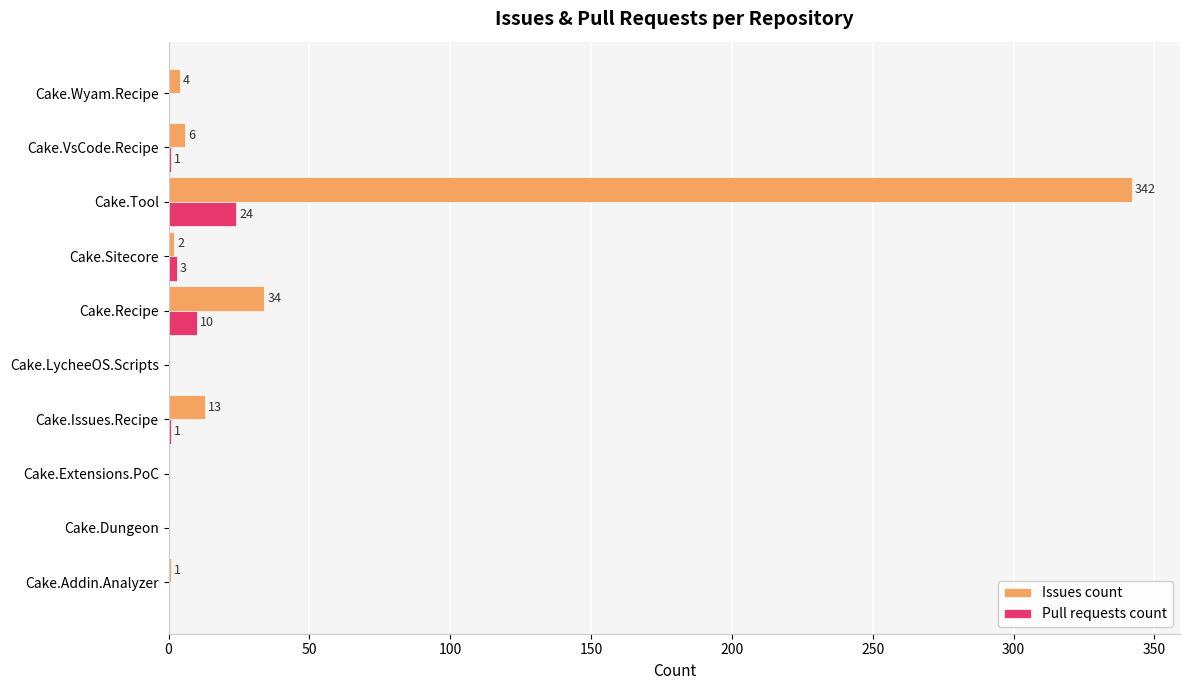

What are all the series names shown in the legend?

Issues count, Pull requests count